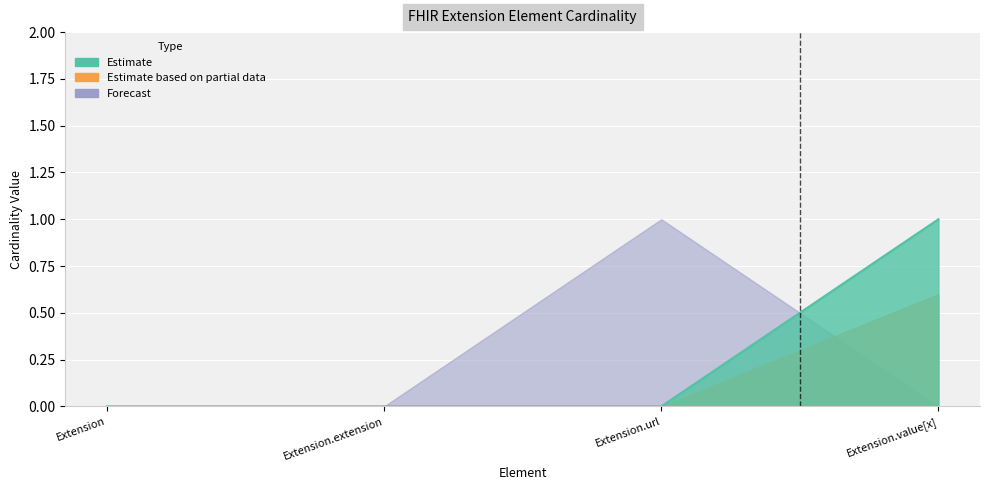

What is the sum of all values?

1